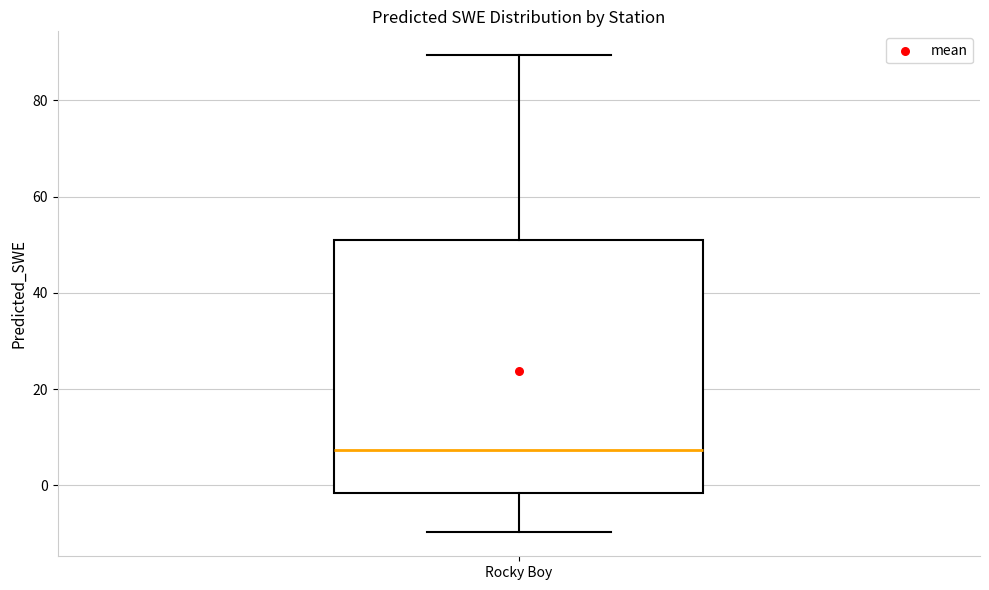

Read this box plot against the y-axis: the position of the median line, the range covered by the box, and the ends of both whiskers. The values are not printed on the chart, so give them approximately, as read against the axis.

median 8, box -2 to 52, whiskers -10 to 90